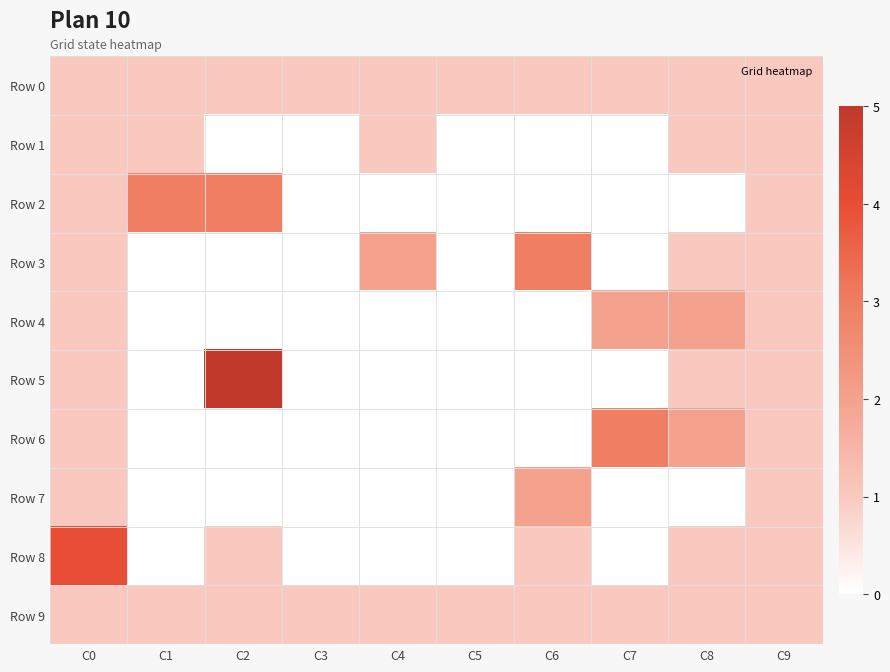

Reading right to left, what are all the values shown in this chart?

Row 0: C9=1	C8=1	C7=1	C6=1	C5=1	C4=1	C3=1	C2=1	C1=1	C0=1
Row 1: C9=1	C8=1	C7=0	C6=0	C5=0	C4=1	C3=0	C2=0	C1=1	C0=1
Row 2: C9=1	C8=0	C7=0	C6=0	C5=0	C4=0	C3=0	C2=3	C1=3	C0=1
Row 3: C9=1	C8=1	C7=0	C6=3	C5=0	C4=2	C3=0	C2=0	C1=0	C0=1
Row 4: C9=1	C8=2	C7=2	C6=0	C5=0	C4=0	C3=0	C2=0	C1=0	C0=1
Row 5: C9=1	C8=1	C7=0	C6=0	C5=0	C4=0	C3=0	C2=5	C1=0	C0=1
Row 6: C9=1	C8=2	C7=3	C6=0	C5=0	C4=0	C3=0	C2=0	C1=0	C0=1
Row 7: C9=1	C8=0	C7=0	C6=2	C5=0	C4=0	C3=0	C2=0	C1=0	C0=1
Row 8: C9=1	C8=1	C7=0	C6=1	C5=0	C4=0	C3=0	C2=1	C1=0	C0=4
Row 9: C9=1	C8=1	C7=1	C6=1	C5=1	C4=1	C3=1	C2=1	C1=1	C0=1